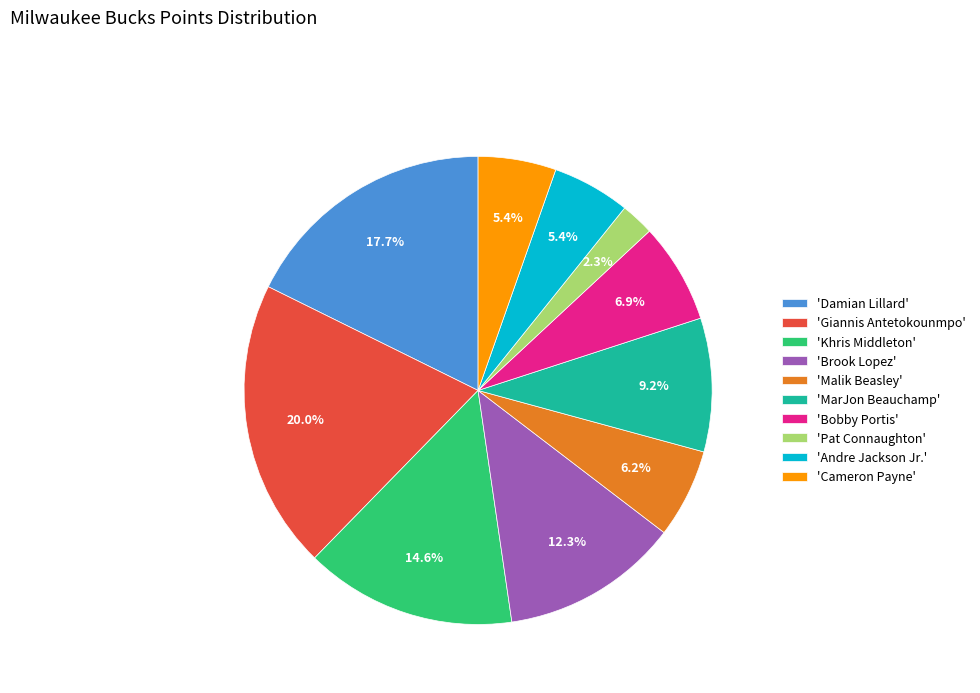

Combined, do 'Khris Middleton' and 'MarJon Beauchamp' account for over 50%?

No